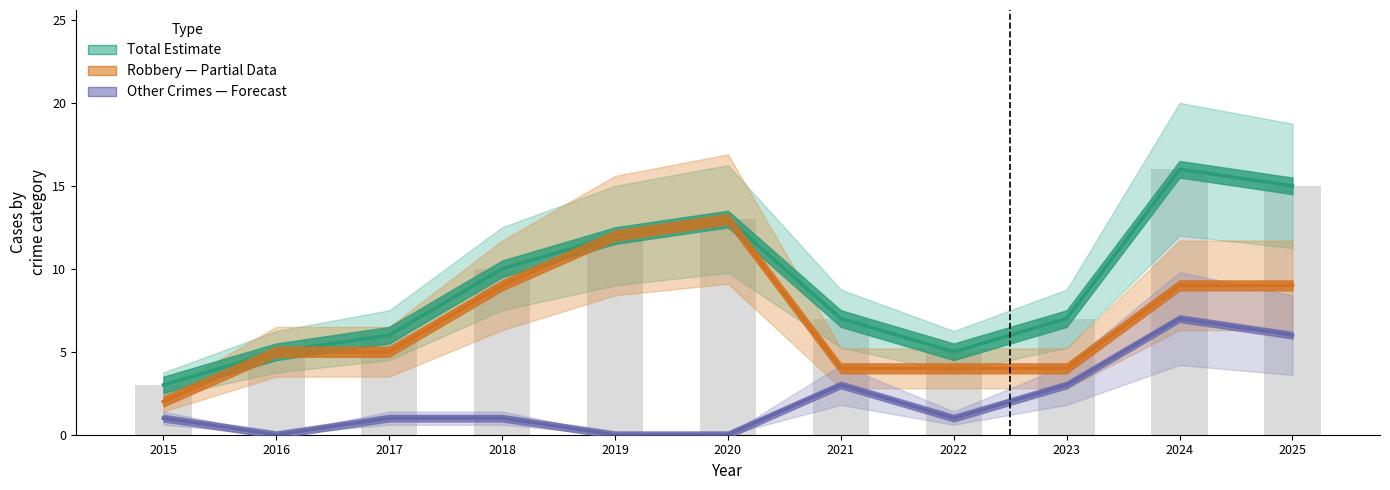

Reading left to right, list all the values displayed in this chart.

Total (Estimate): 3	5	6	10	12	13	7	5	7	16	15
Robbery (Partial Estimate): 2	5	5	9	12	13	4	4	4	9	9
Other Crimes (Forecast): 1	0	1	1	0	0	3	1	3	7	6